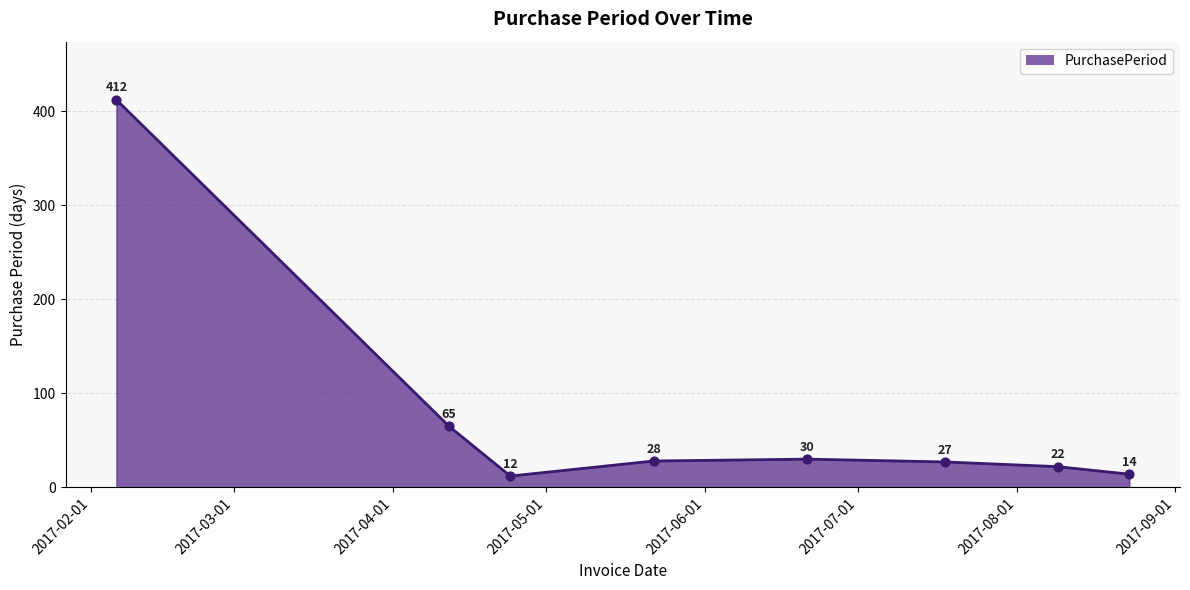

What is the difference between the maximum and minimum values?

400